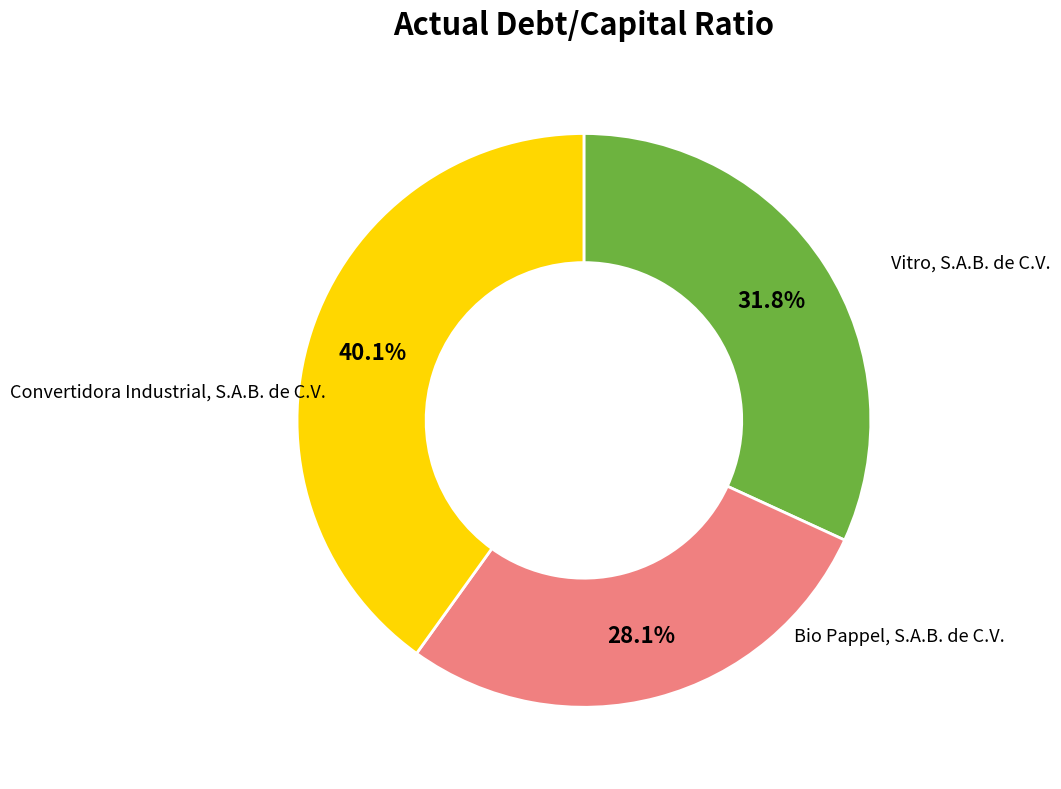

What percentage is the Vitro, S.A.B. de C.V. slice, to the nearest percent?

32%